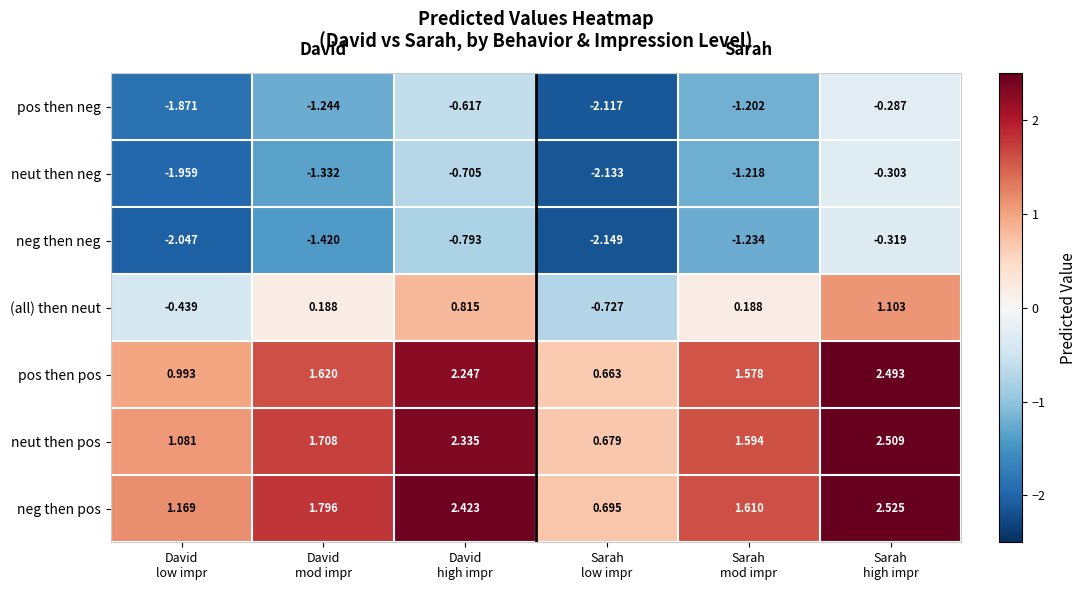

Which series has the largest total across all categories?

neg then pos